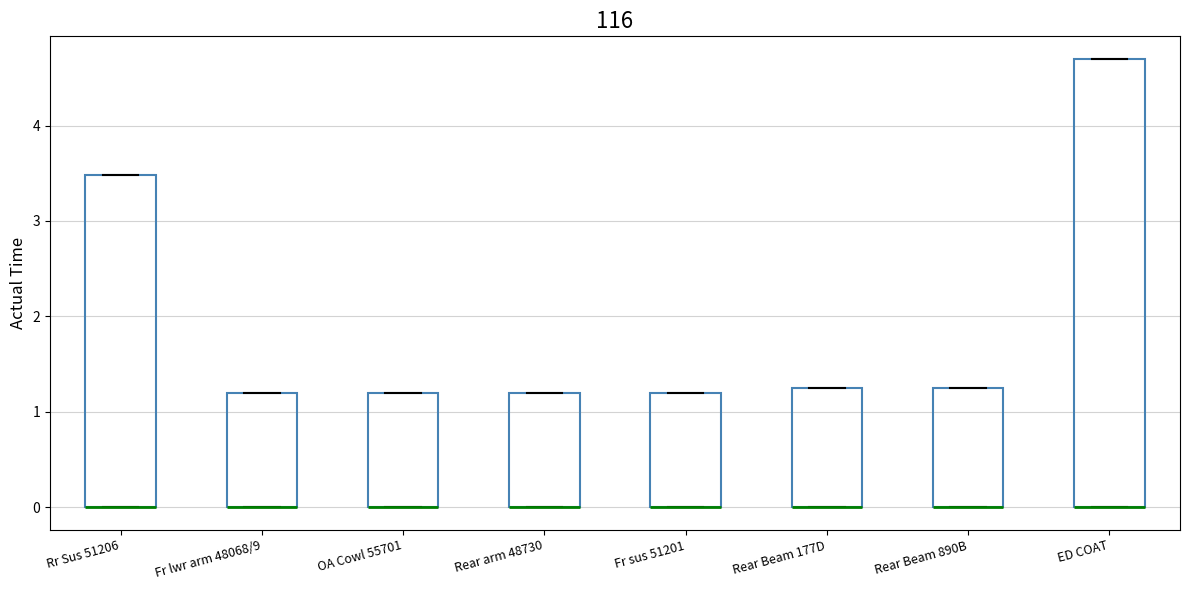

Reading left to right, read every box against the y-axis: the position of its median line, the range the box covers, and the ends of its whiskers. The values are not printed on the chart, so give them approximately, as read against the axis.

Rr Sus 51206: median 0.0 (drawn on the box's lower edge), box 0.0 to 3.5, whiskers 0.0 to 3.5
Fr lwr arm 48068/9: median 0.0 (drawn on the box's lower edge), box 0.0 to 1.2, whiskers 0.0 to 1.2
OA Cowl 55701: median 0.0 (drawn on the box's lower edge), box 0.0 to 1.2, whiskers 0.0 to 1.2
Rear arm 48730: median 0.0 (drawn on the box's lower edge), box 0.0 to 1.2, whiskers 0.0 to 1.2
Fr sus 51201: median 0.0 (drawn on the box's lower edge), box 0.0 to 1.2, whiskers 0.0 to 1.2
Rear Beam 177D: median 0.0 (drawn on the box's lower edge), box 0.0 to 1.3, whiskers 0.0 to 1.3
Rear Beam 890B: median 0.0 (drawn on the box's lower edge), box 0.0 to 1.3, whiskers 0.0 to 1.3
ED COAT: median 0.0 (drawn on the box's lower edge), box 0.0 to 4.7, whiskers 0.0 to 4.7